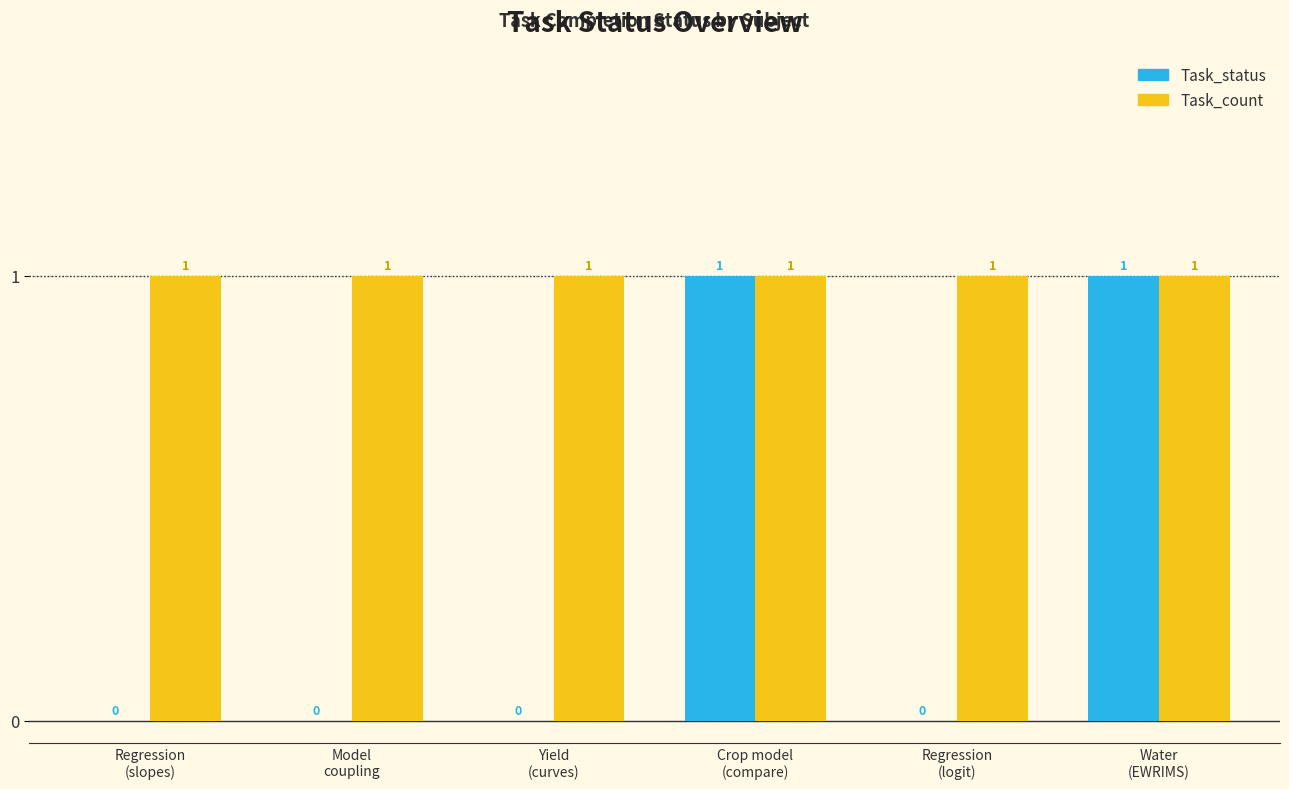

Which series has the largest total across all categories?

Task_count